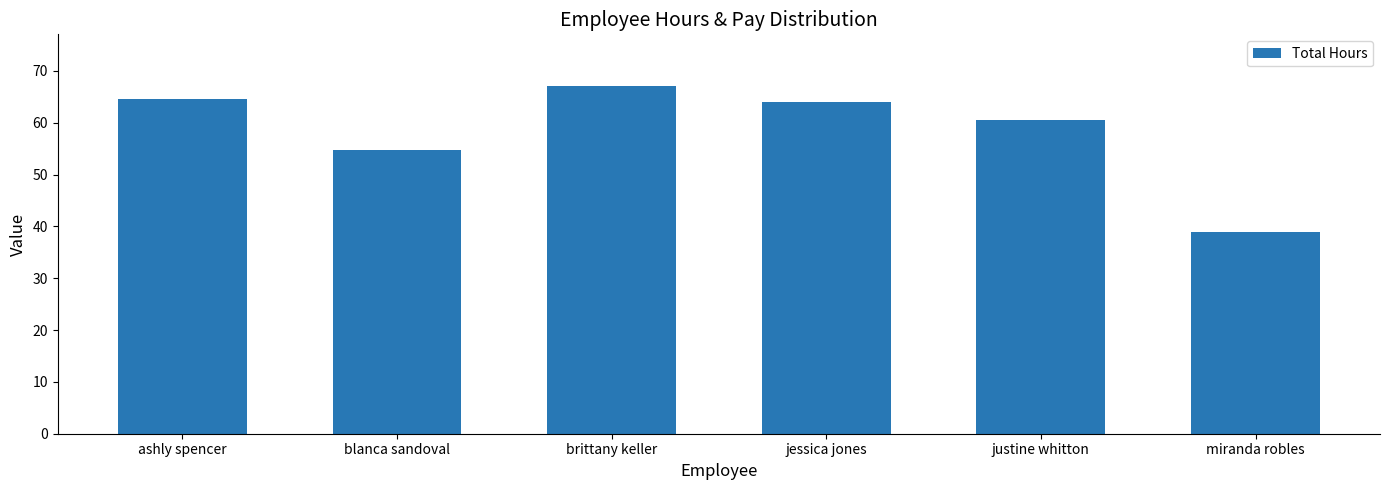

Are the bars horizontal?

No